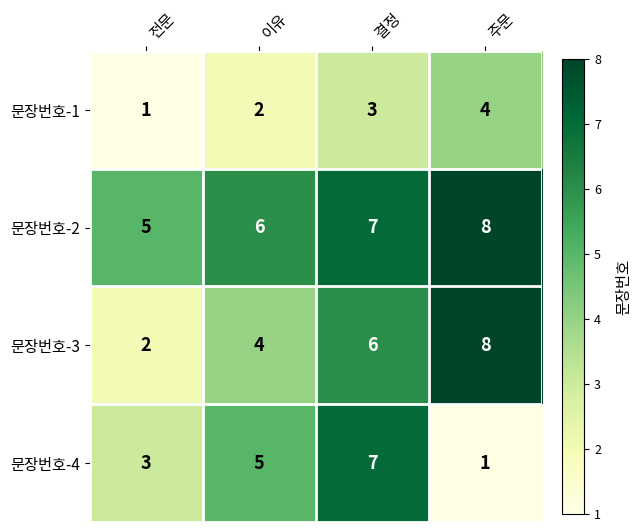

The value of 문장번호-4 at 전문 is 3. True or false?

True